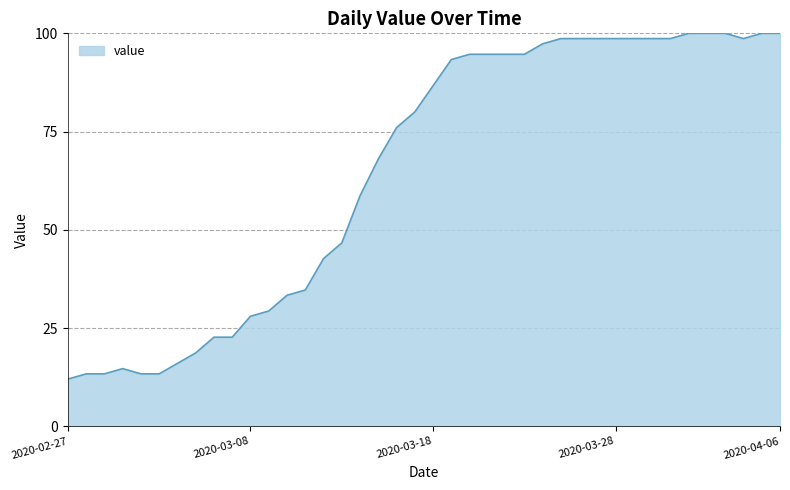

What is the minimum value shown in the chart?

12.0